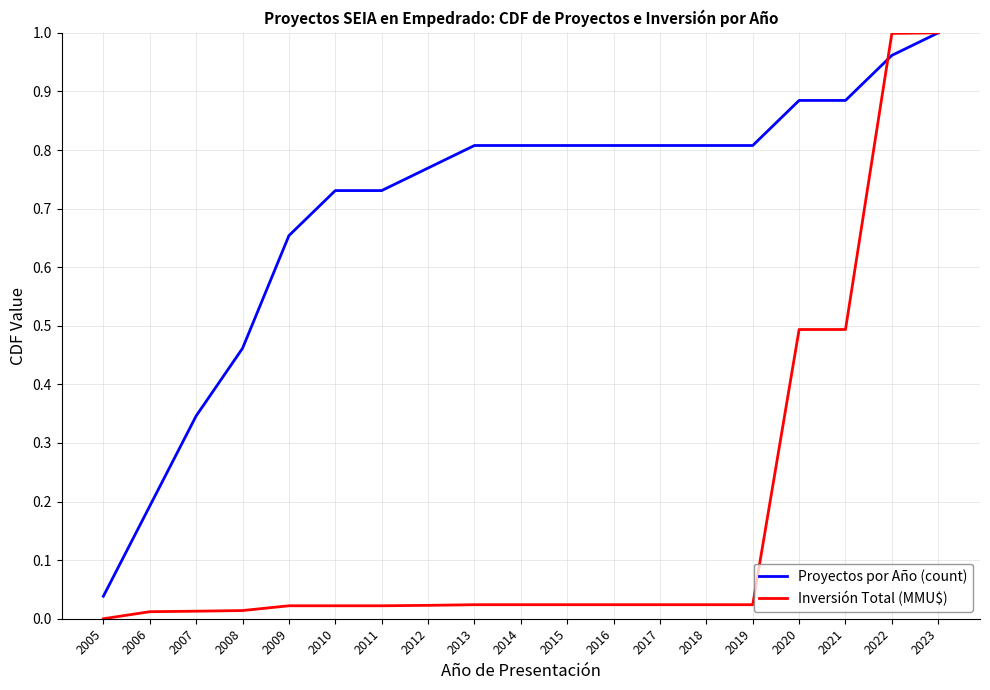

Rank the series at 2009 from lowest to highest value.

Inversión Total (MMU$), Proyectos por Año (count)